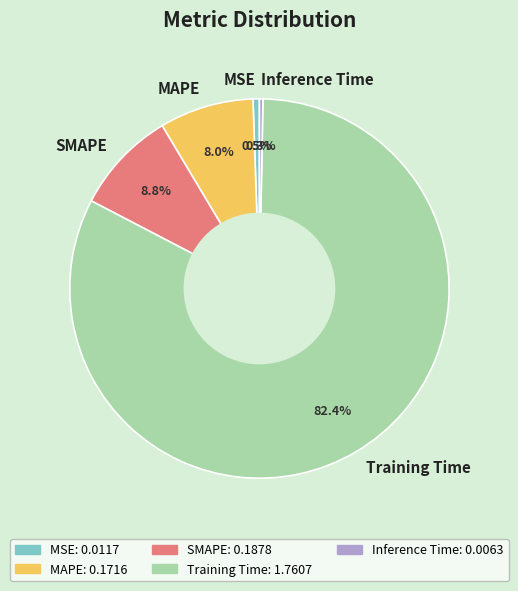

To the nearest percent, what is the difference between the Training Time and MSE slice percentages?

82%